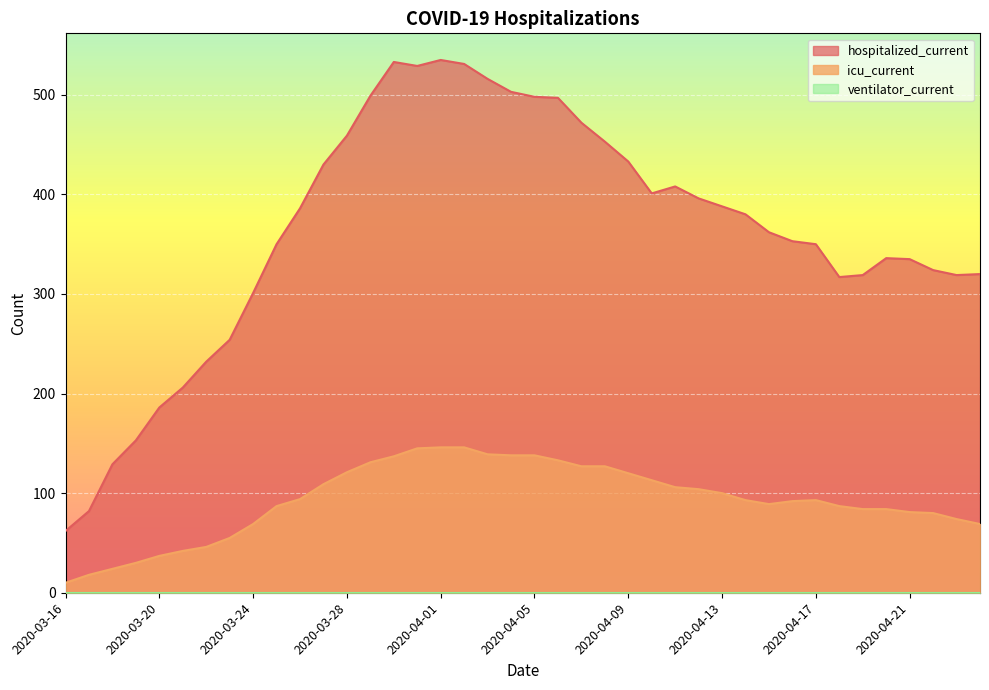

True or false: icu_current and hospitalized_current intersect in this chart.

False